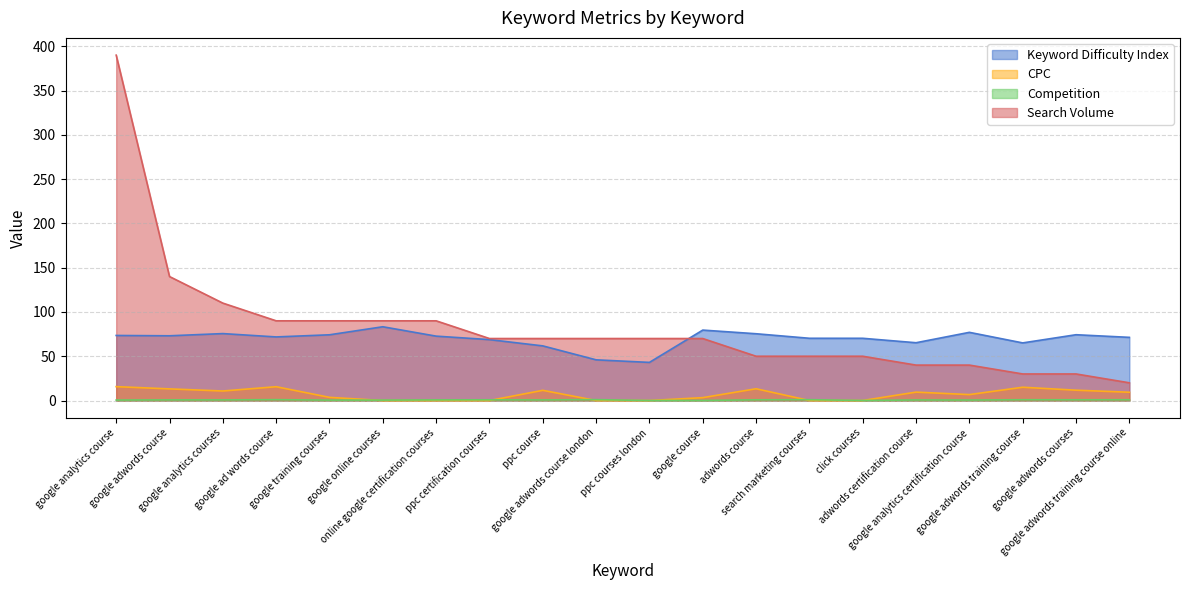

What is the difference between the highest and lowest values at google ad words course?

89.0